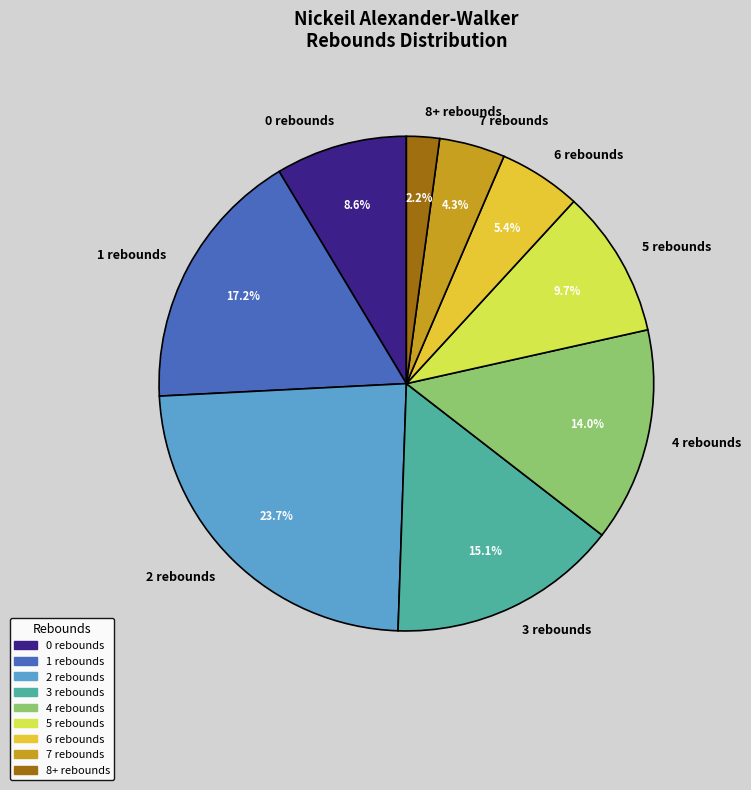

To the nearest percent, what percentage of the pie is 6 rebounds?

5%